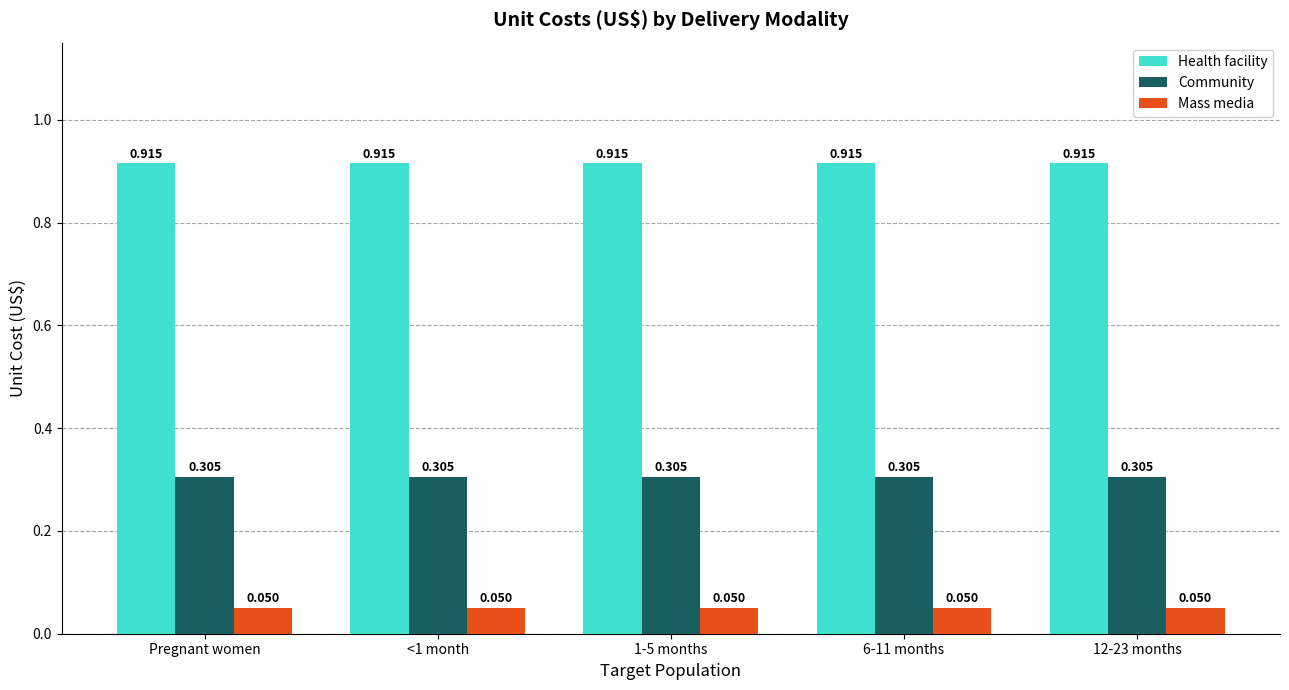

How many bars are there in total?

15